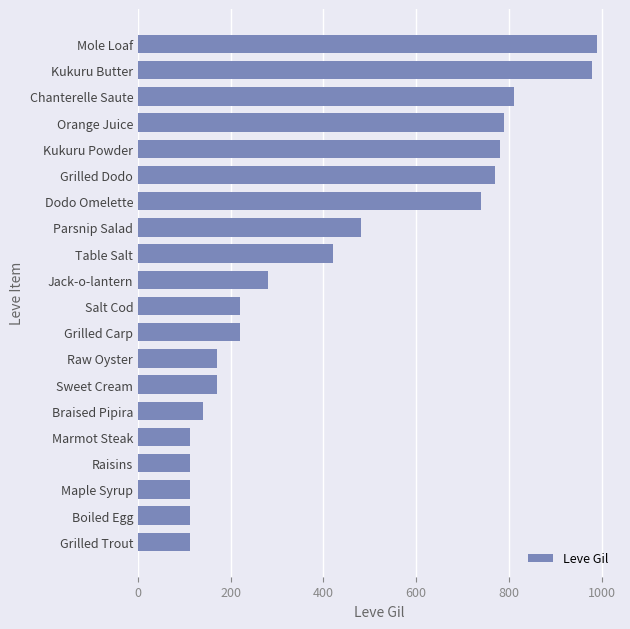

Is it true that the value at Jack-o-lantern is 504?

False